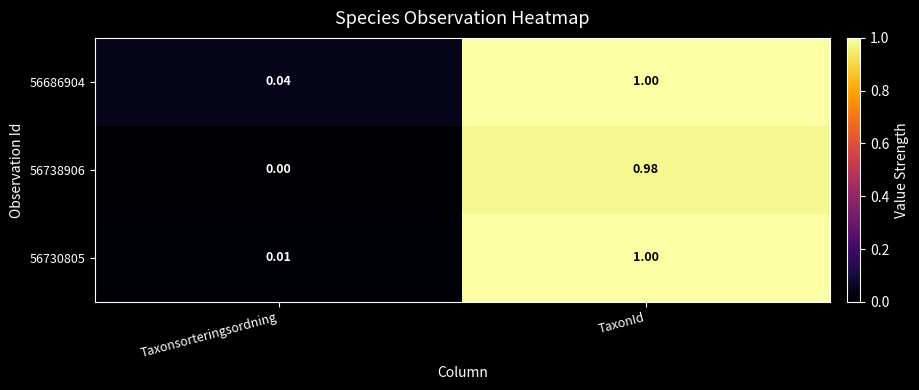

At which category is the sum across all series the highest?

TaxonId